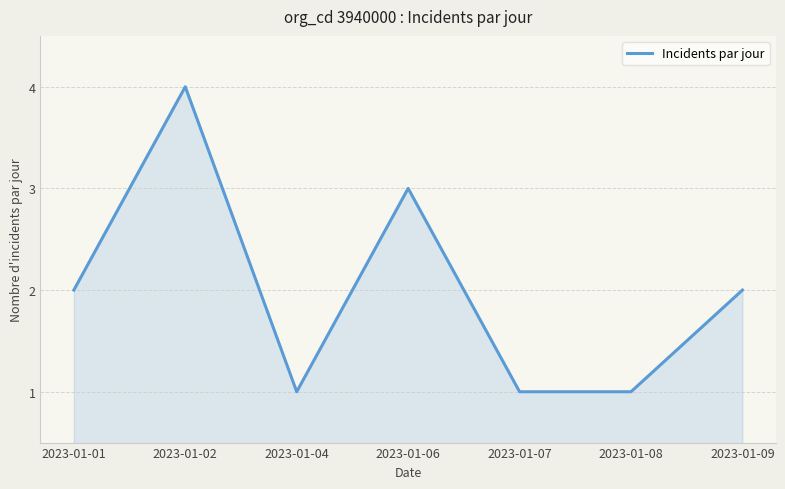

What is the average value?

2